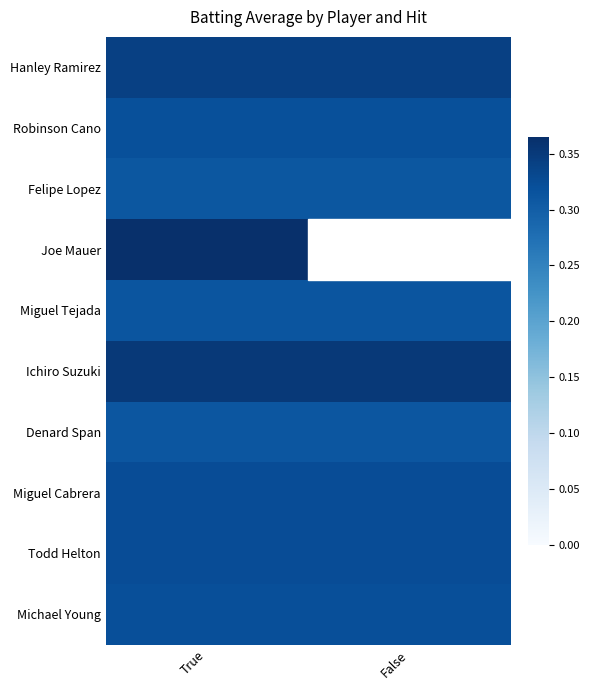

What is the total value across all series at True?

3.3